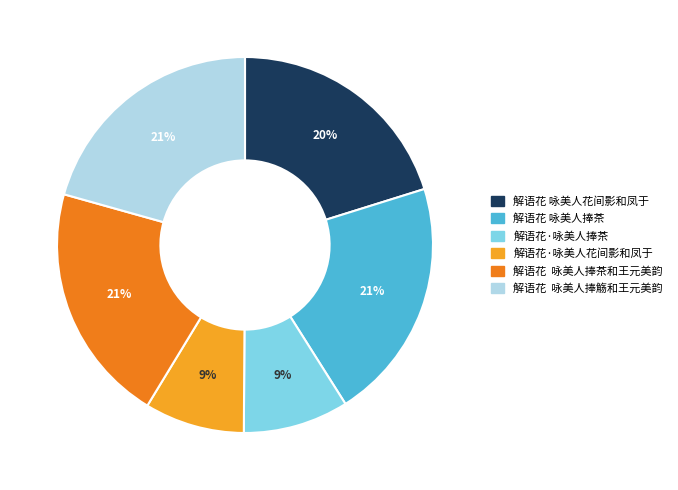

Is there a majority slice in this chart?

No